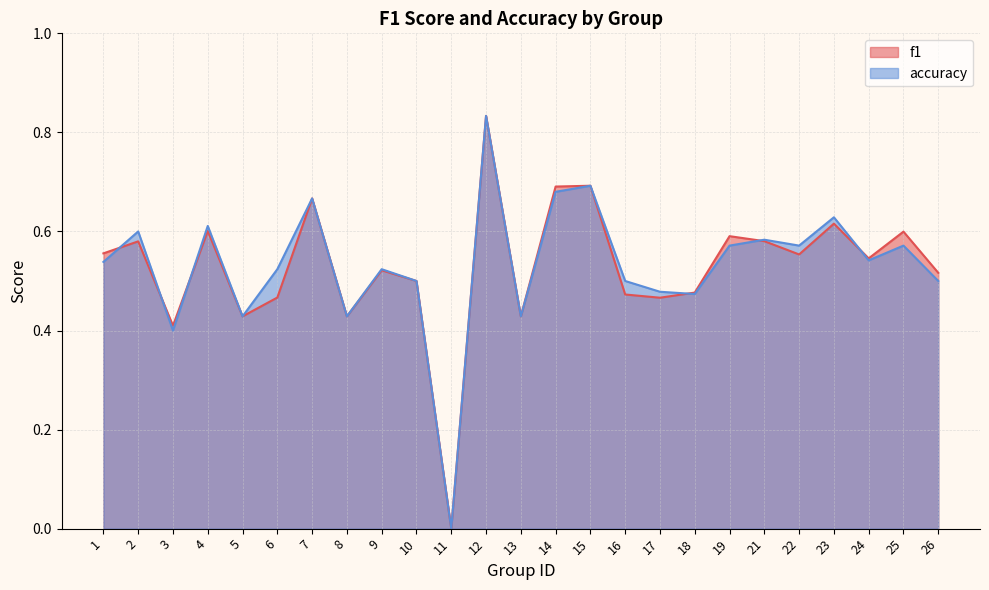

The value of accuracy at 14 is 0.2. True or false?

False